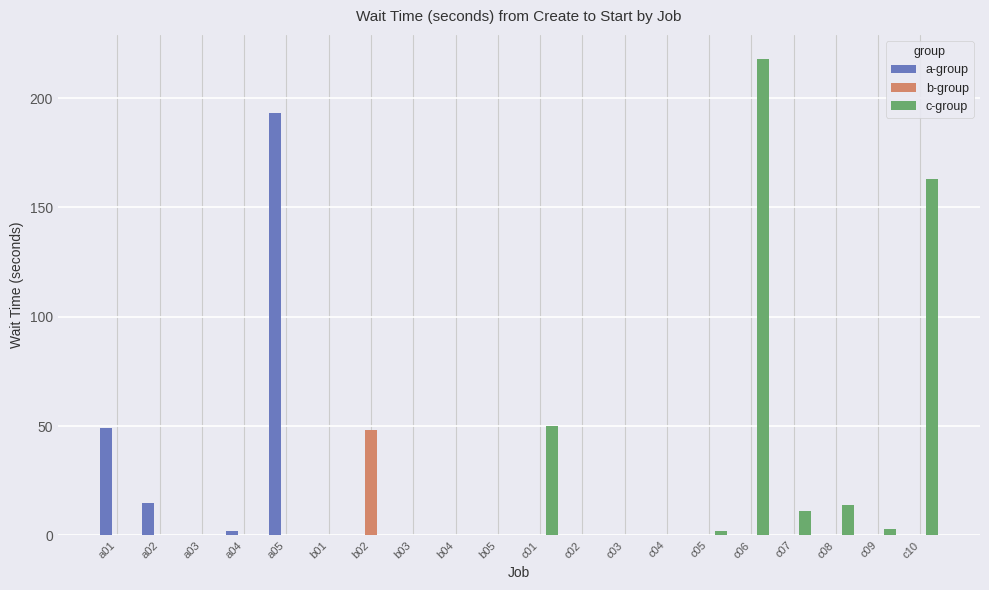

Which series changed the most between a03 and c06?

c-group